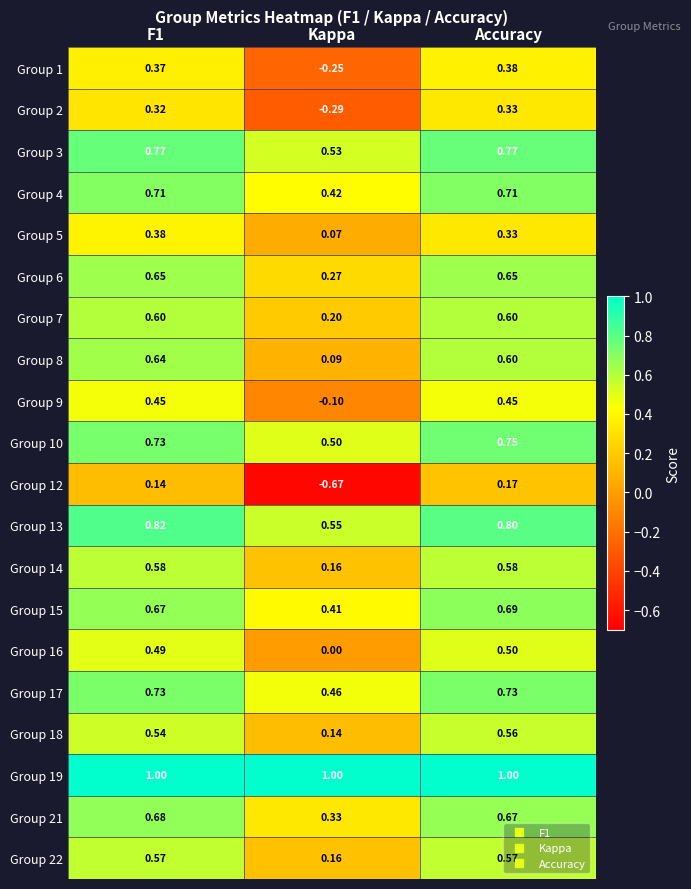

Where is Group 7 nearest to the value 0?

Kappa